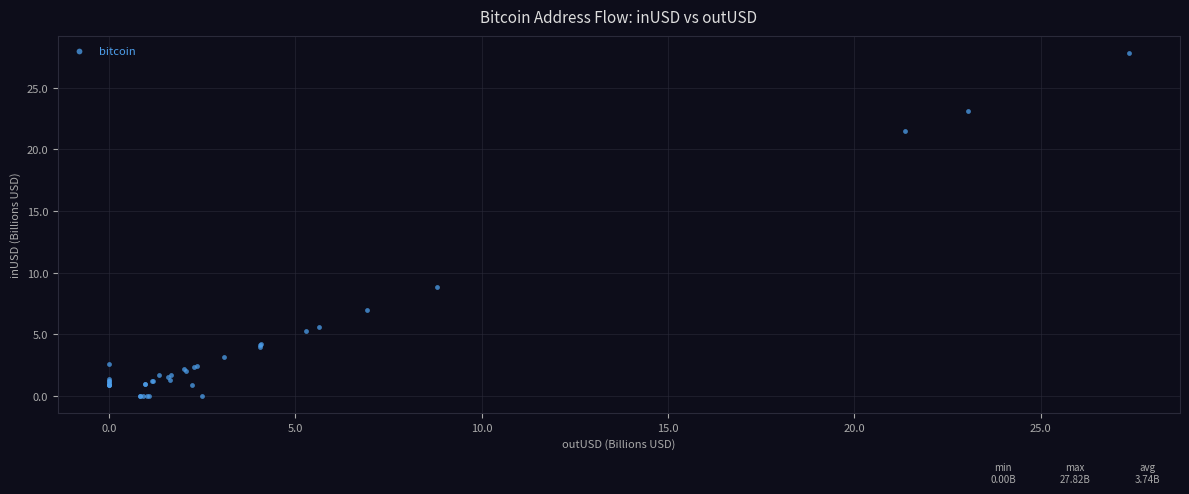

What Y value in the scatter plot is closest to 13?

8.8